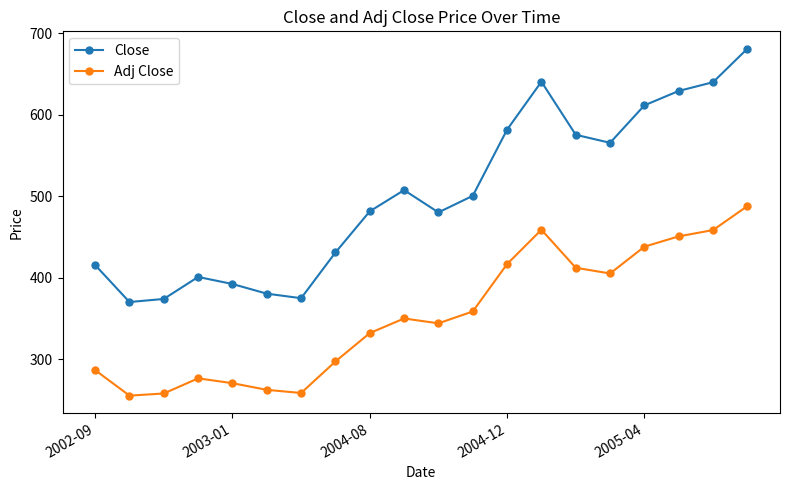

What is the value of the Adj Close point at the 15th from the left?

412.1